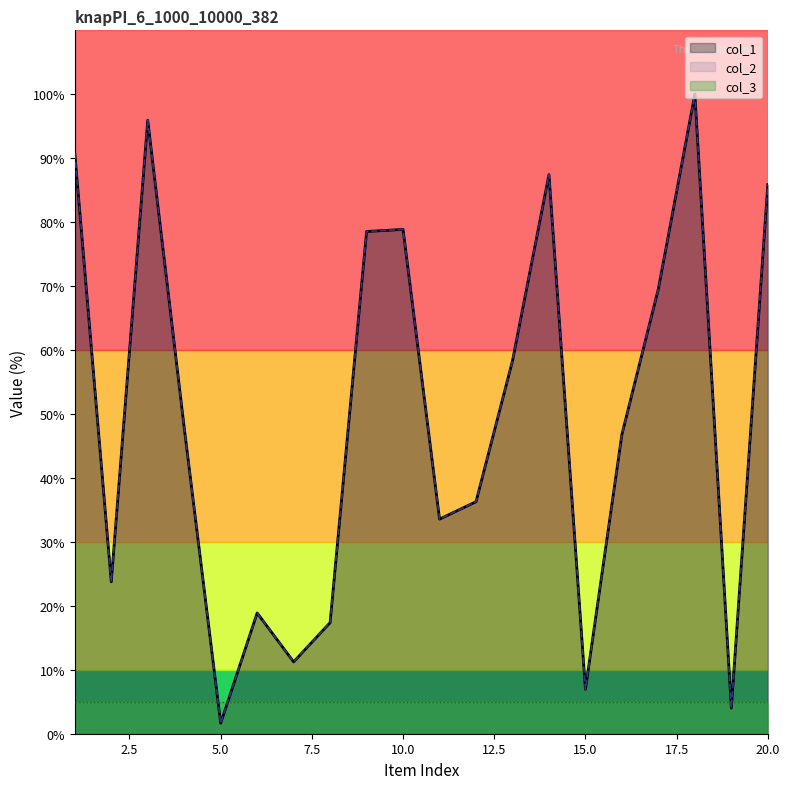

What is the difference between the maximum and minimum values in the col_2 series?

98.4